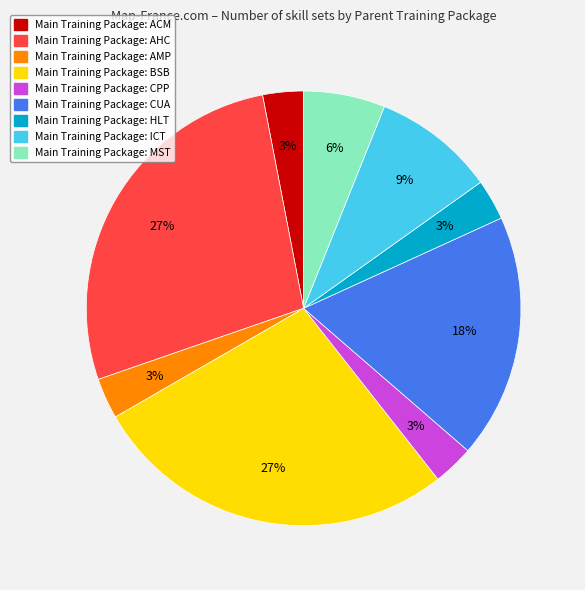

To the nearest percent, what is the difference between the largest and smallest slice percentages?

24%